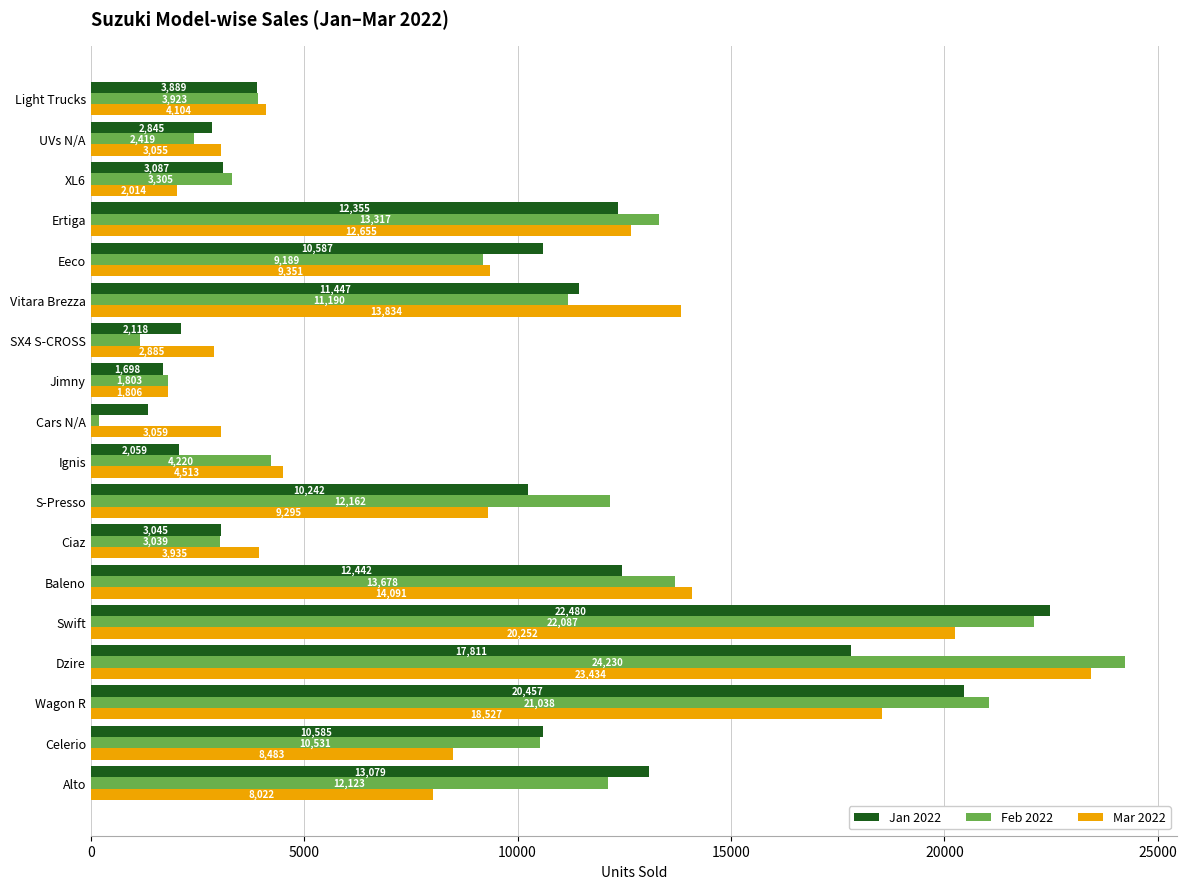

What is the smallest value displayed?

184